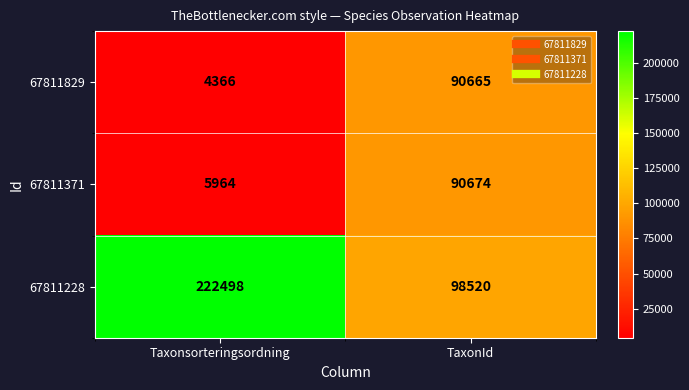

Between Taxonsorteringsordning and TaxonId, which series saw the biggest shift?

67811228